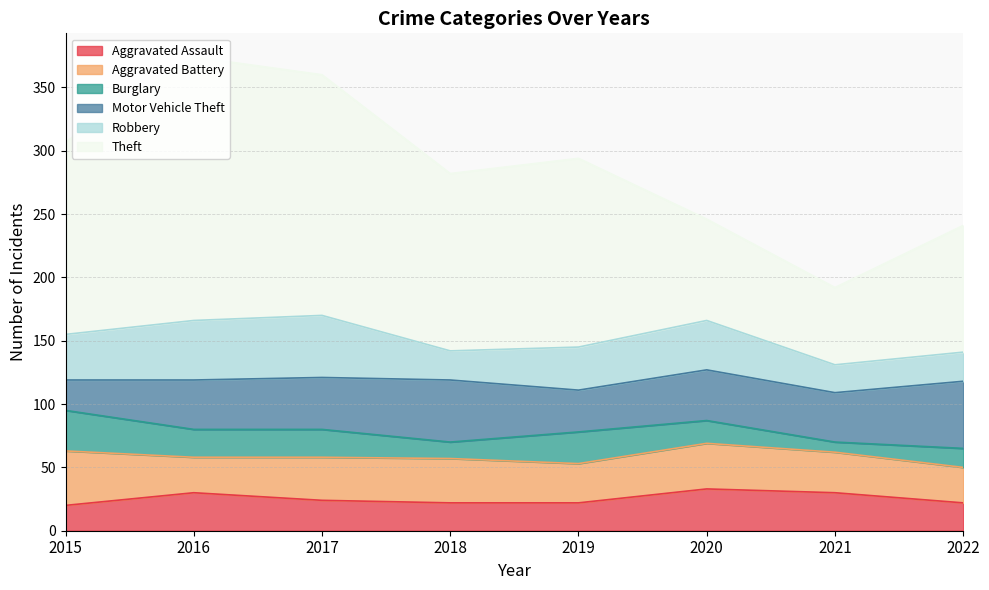

Which label corresponds to the largest value in the chart?

2016